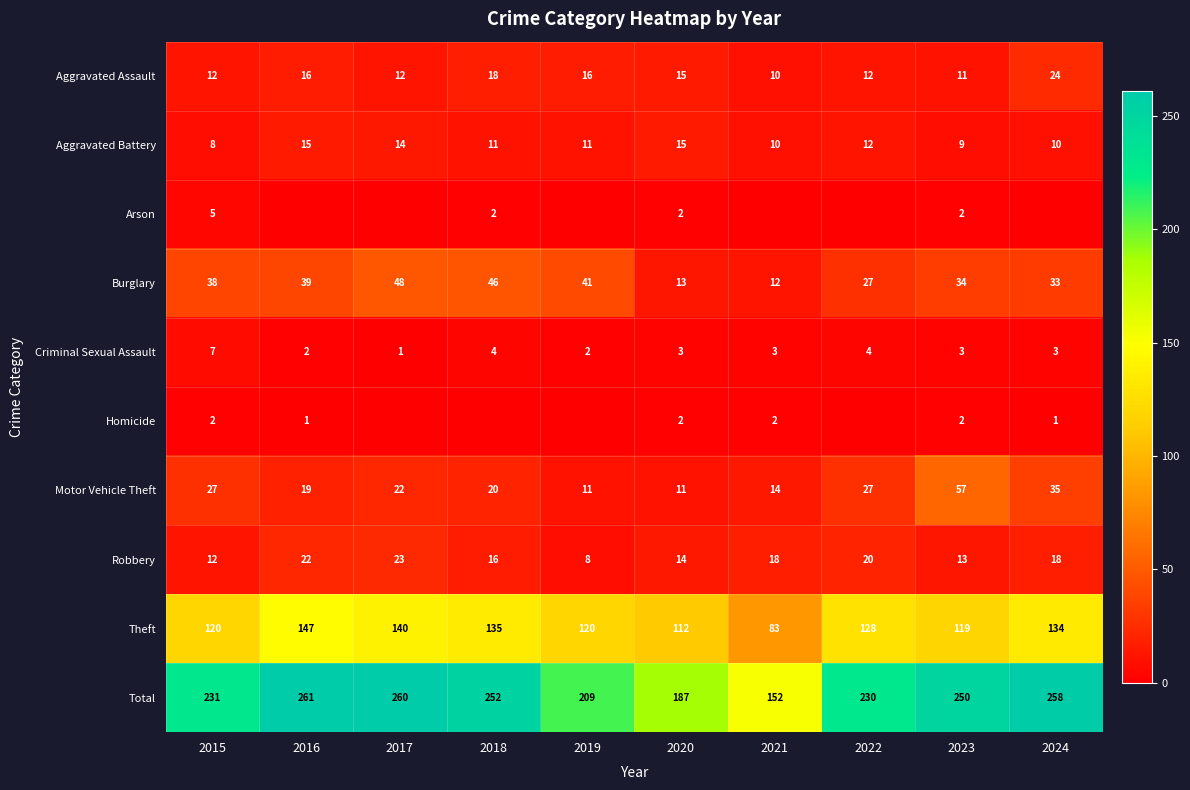

At which label does Criminal Sexual Assault reach its minimum?

2017